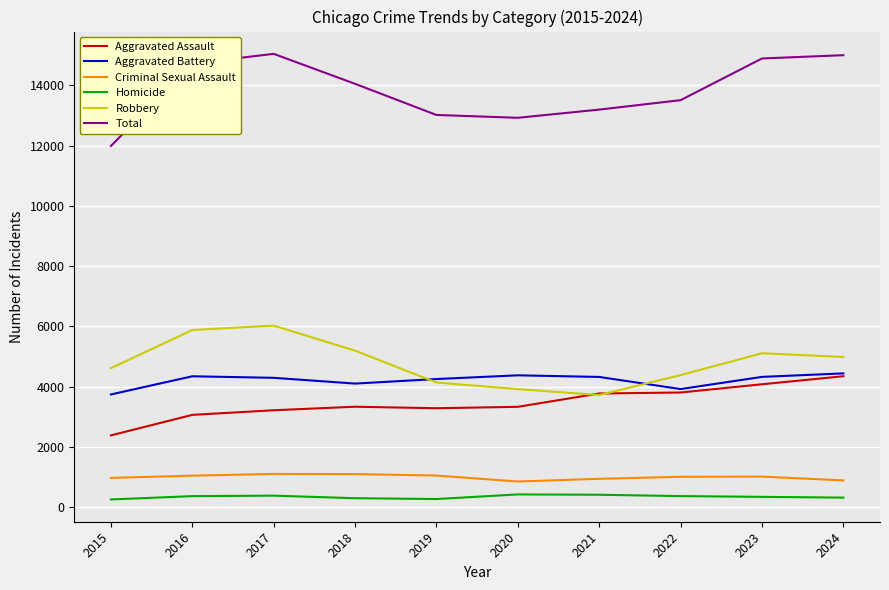

Which series has the largest range (max minus min)?

Total